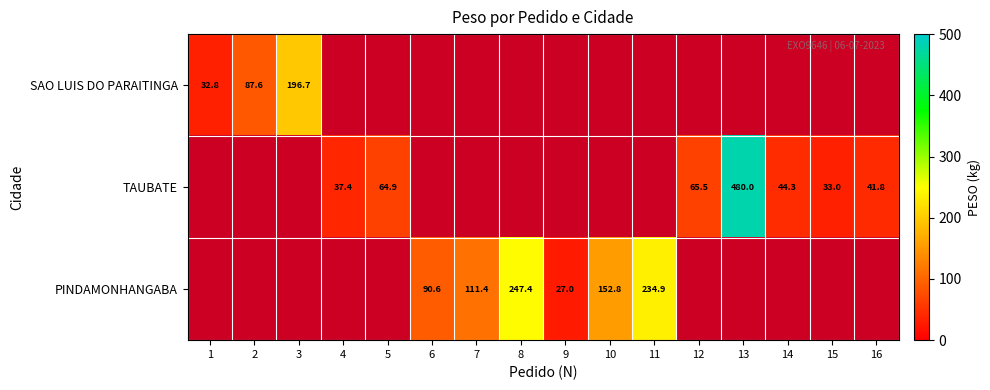

How many data points does each series have?

16